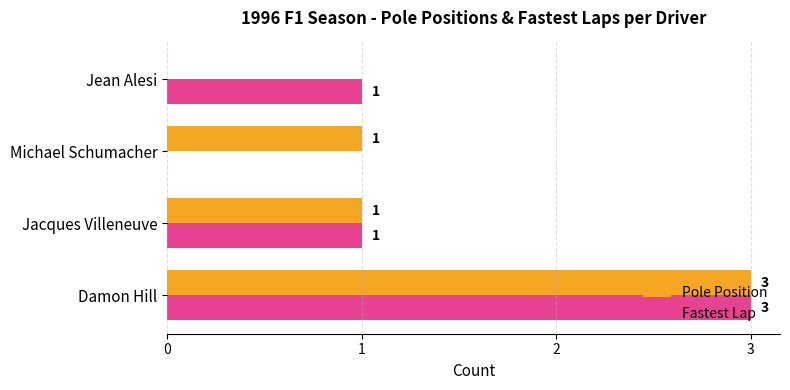

What is the maximum value for Fastest Lap?

3